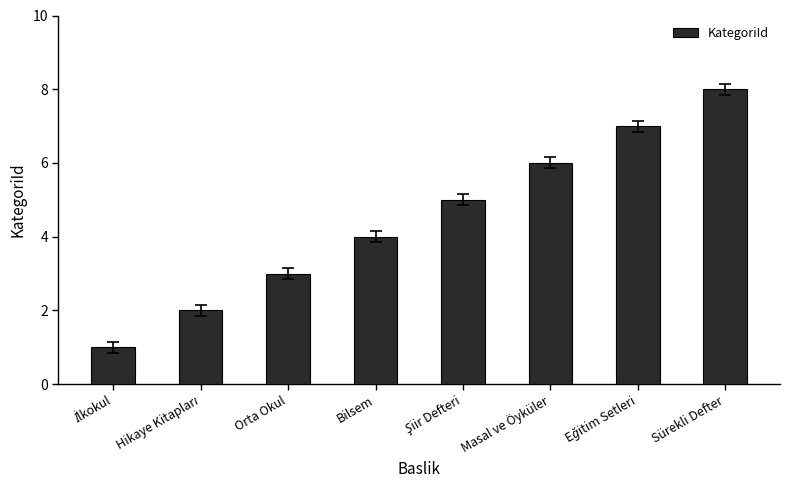

Where is the data nearest to the value 4?

Bilsem